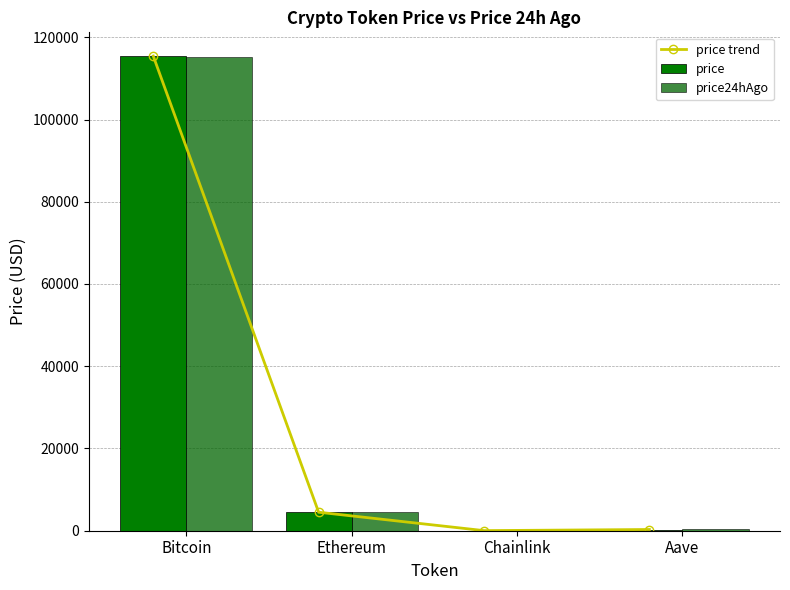

At Ethereum, list the series in order from largest to smallest.

price24hAgo, price trend, price